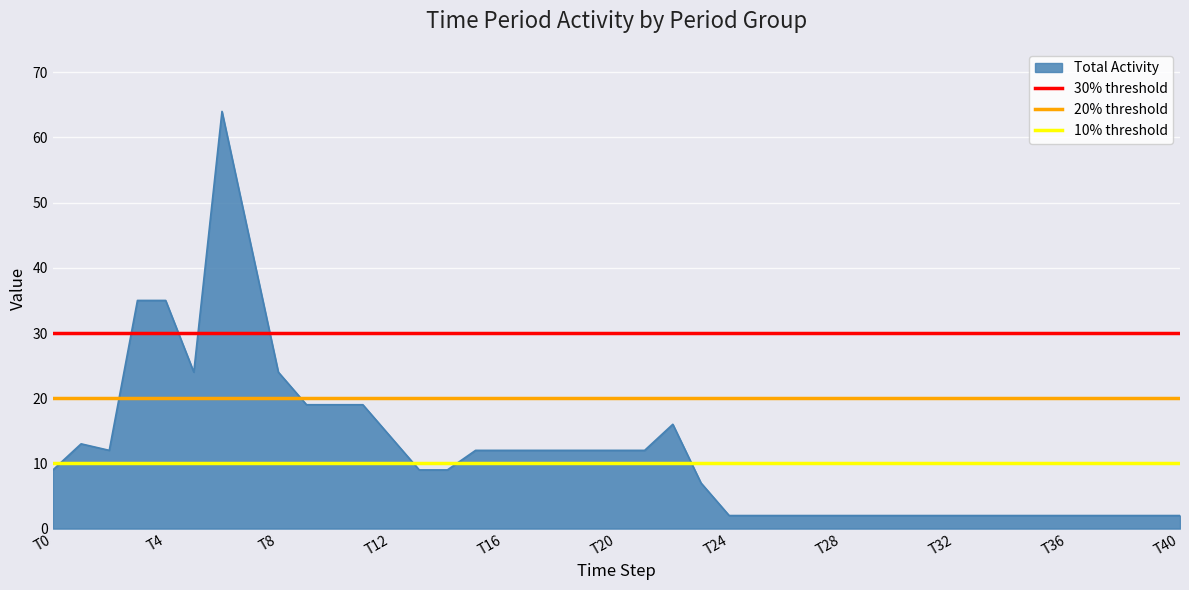

Is it true that Total Activity equals 39 at T8?

False